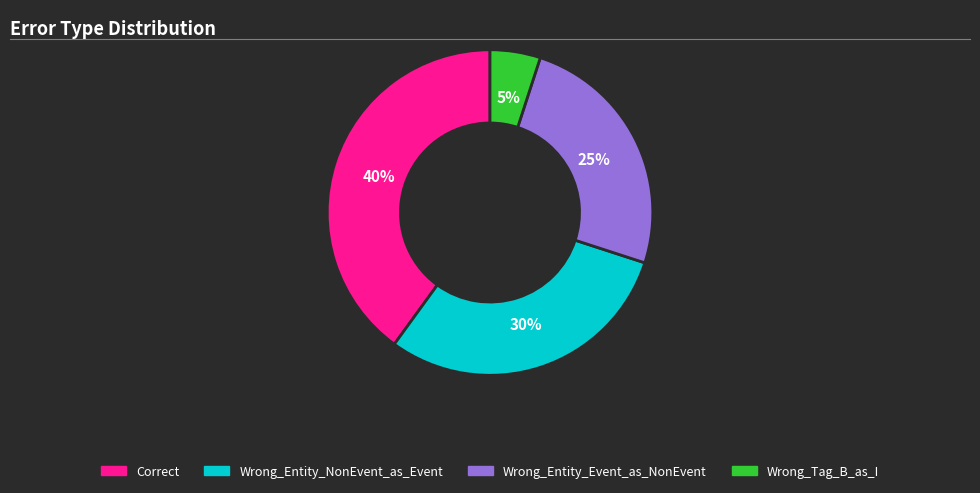

Is it true that Wrong_Tag_B_as_I is 5% of the pie?

True